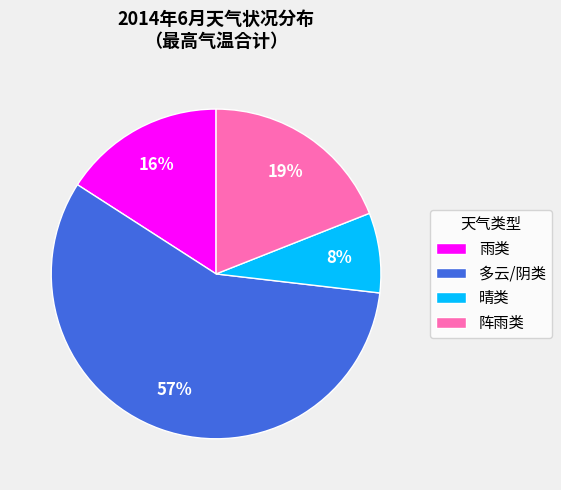

Is there any slice that represents more than half of the pie?

No